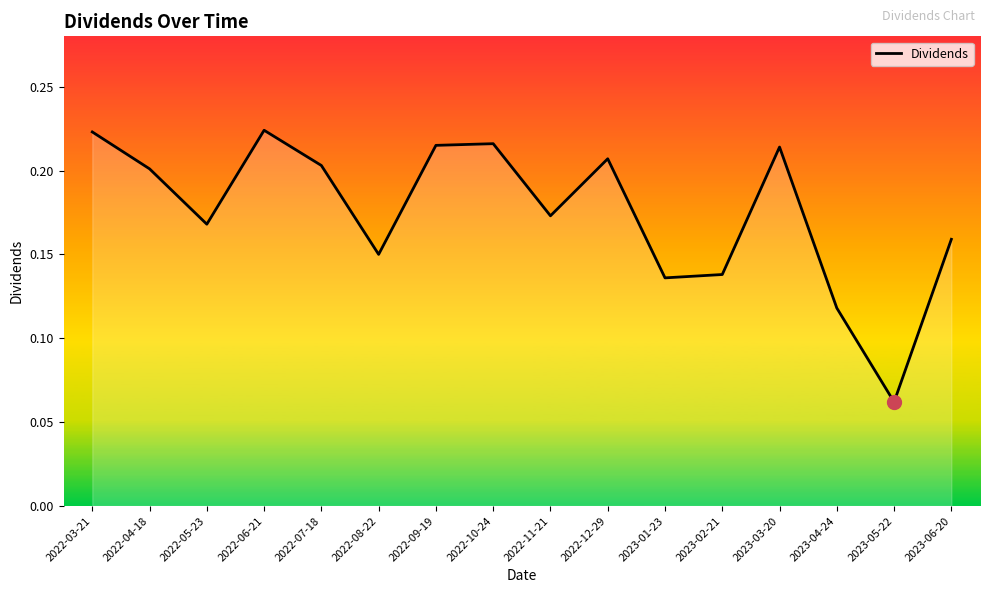

Which category has the lowest value across all series?

2023-05-22